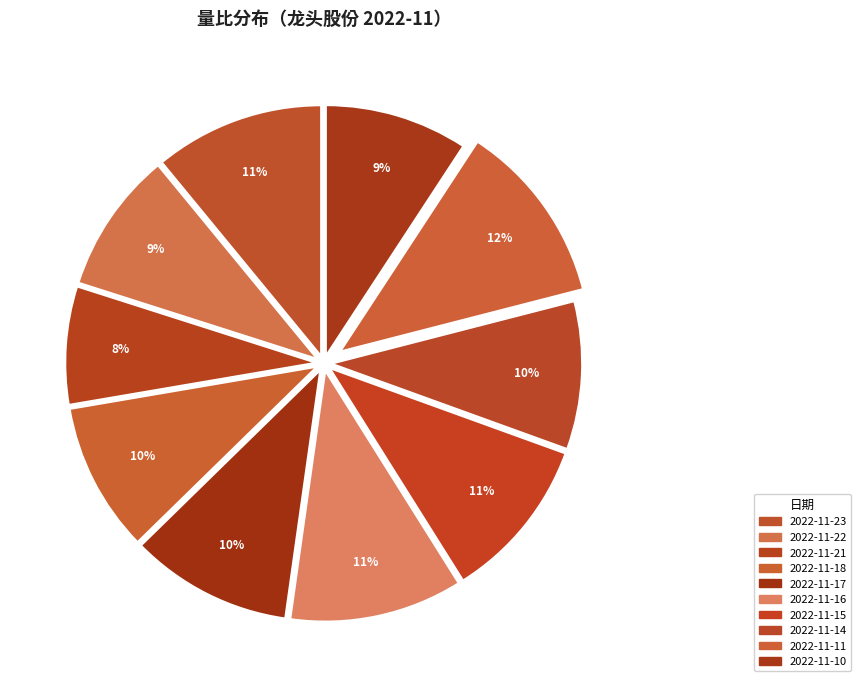

What is the total percentage of 2022-11-10 and 2022-11-15?

19.8%